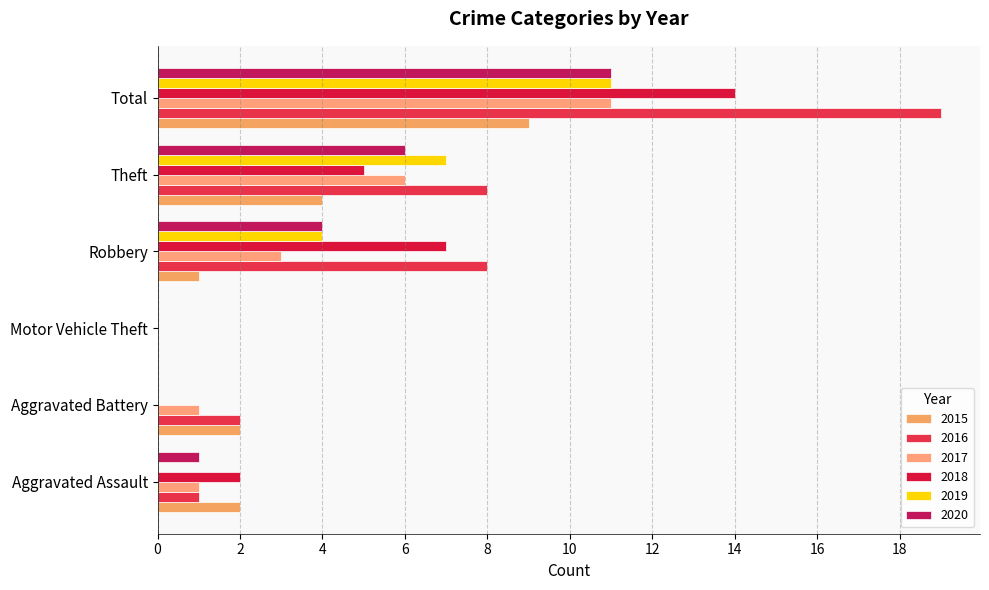

Reading left to right, transcribe all the data shown in this chart.

2015: Aggravated Assault=2	Aggravated Battery=2	Motor Vehicle Theft=0	Robbery=1	Theft=4	Total=9
2016: Aggravated Assault=1	Aggravated Battery=2	Motor Vehicle Theft=0	Robbery=8	Theft=8	Total=19
2017: Aggravated Assault=1	Aggravated Battery=1	Motor Vehicle Theft=0	Robbery=3	Theft=6	Total=11
2018: Aggravated Assault=2	Aggravated Battery=0	Motor Vehicle Theft=0	Robbery=7	Theft=5	Total=14
2019: Aggravated Assault=0	Aggravated Battery=0	Motor Vehicle Theft=0	Robbery=4	Theft=7	Total=11
2020: Aggravated Assault=1	Aggravated Battery=0	Motor Vehicle Theft=0	Robbery=4	Theft=6	Total=11